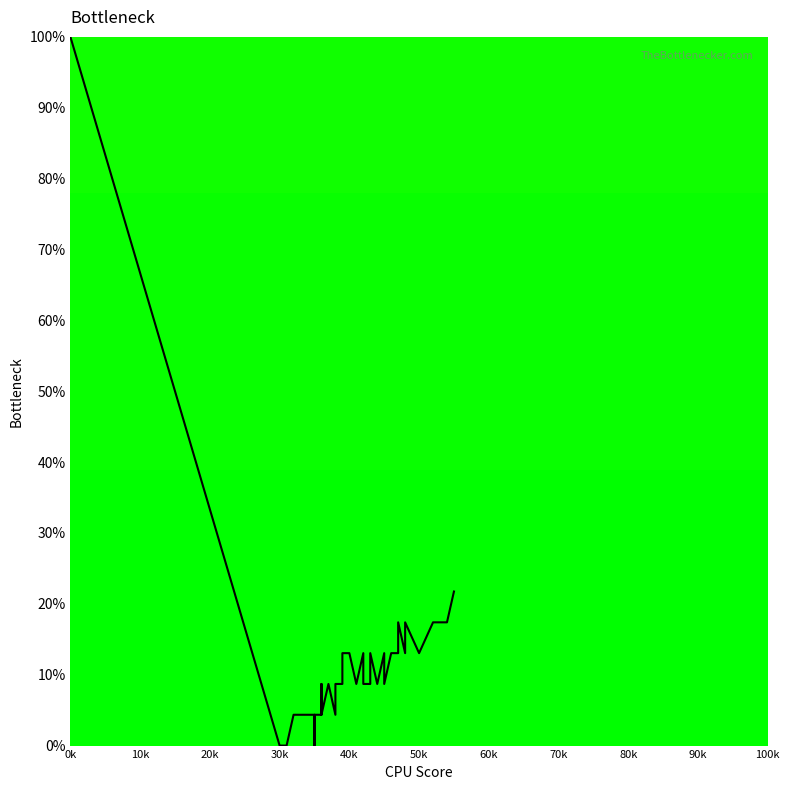

True or false: there are more than 0 points higher than both neighbors.

True